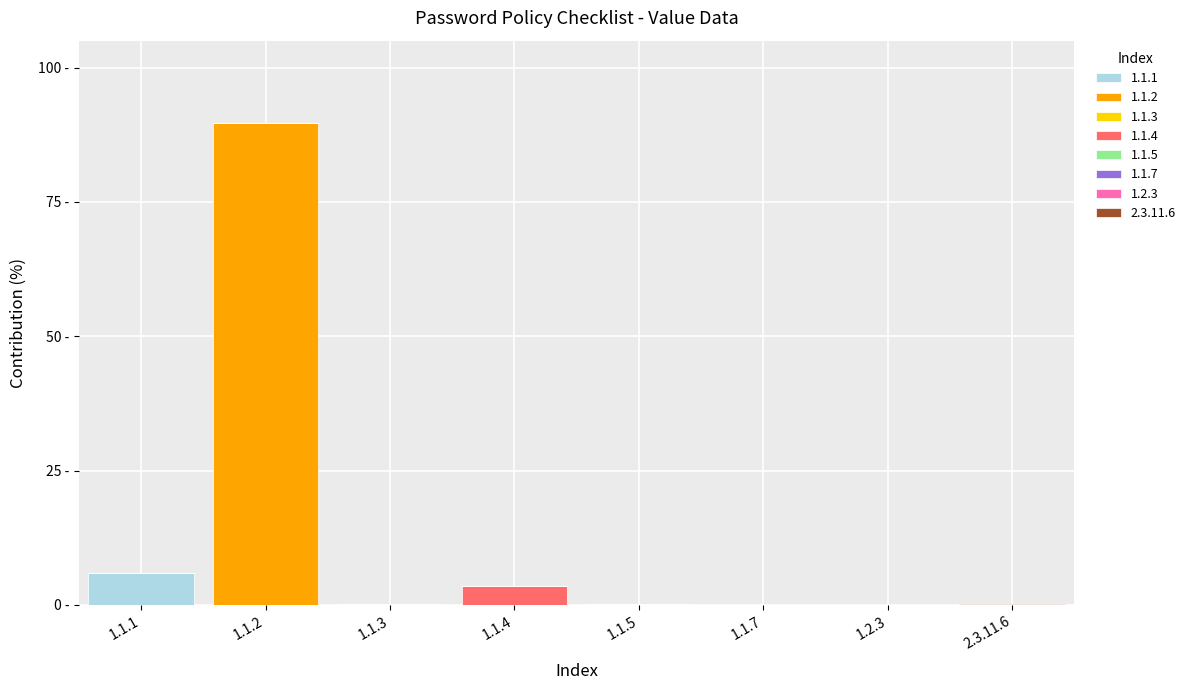

Are the bars grouped side by side (vs. stacked)?

No